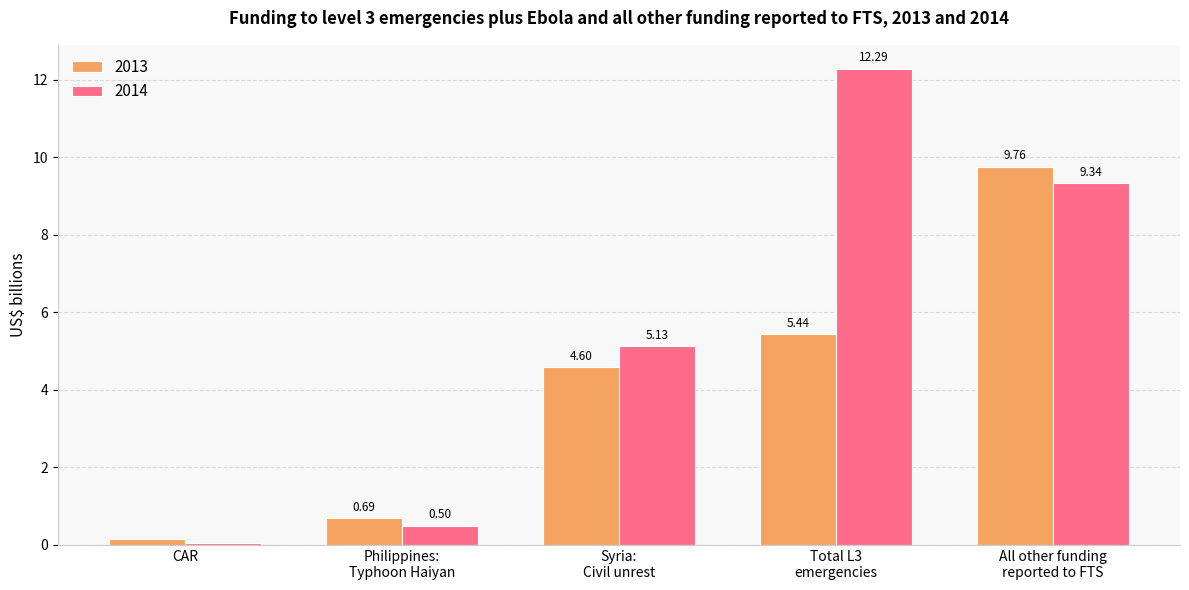

Is the value of 2014 at CAR greater than the value of 2013 at CAR?

No